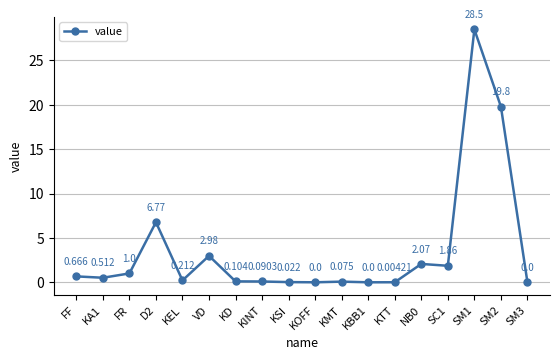

Between FF and KMT, which is larger?

FF